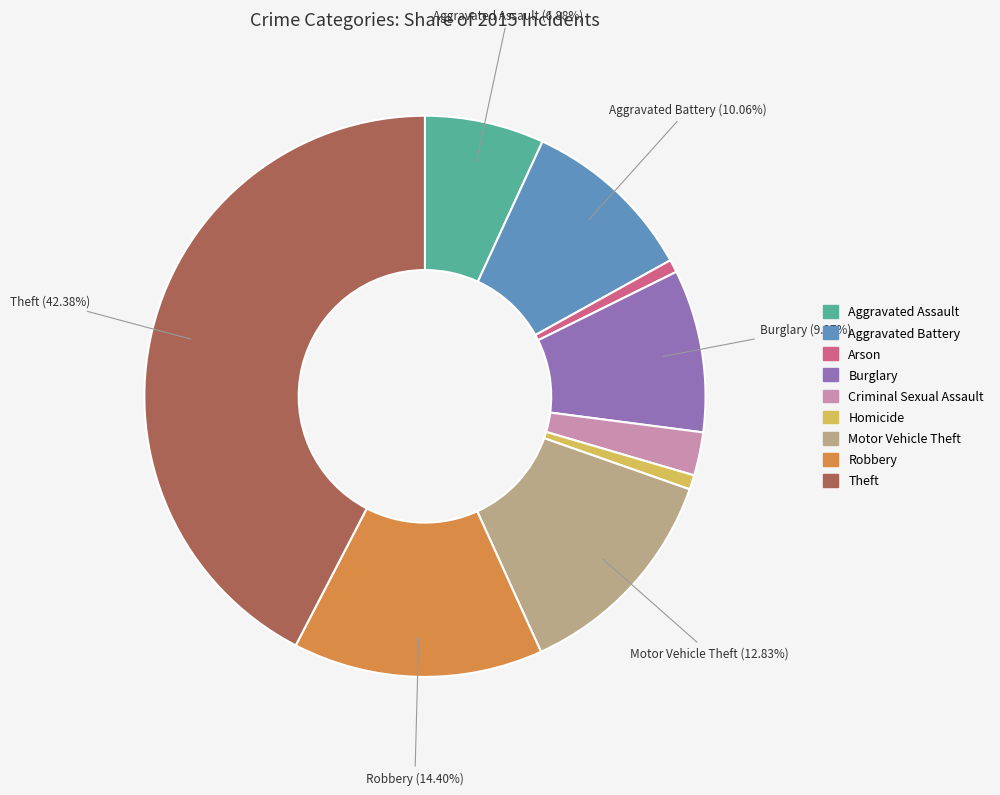

To the nearest percent, what portion does Aggravated Battery represent?

10%